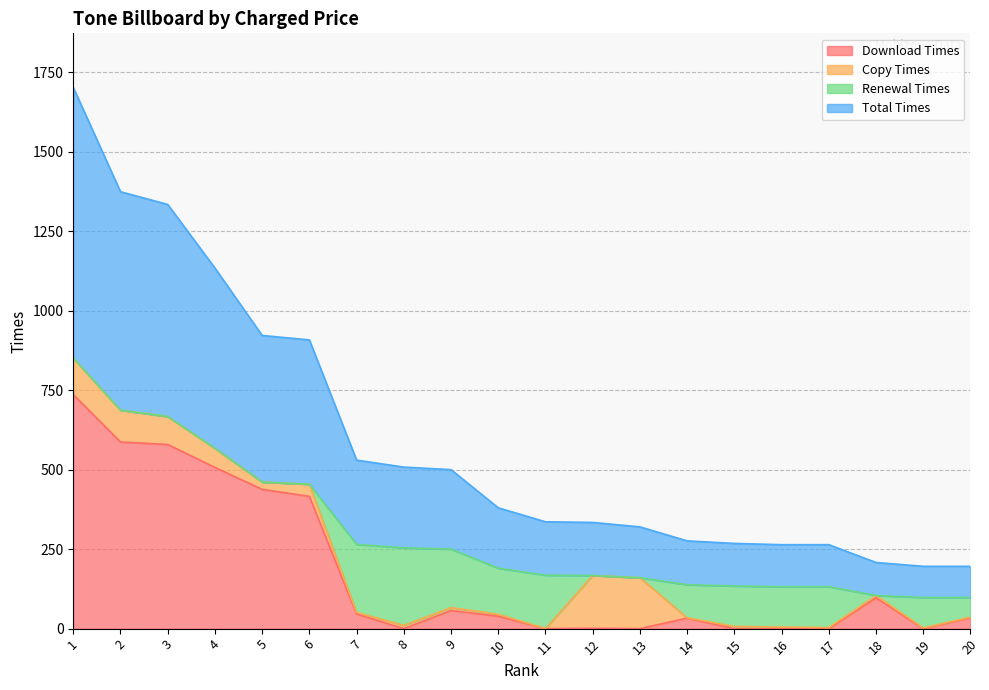

Which series has the largest range (max minus min)?

Total Times